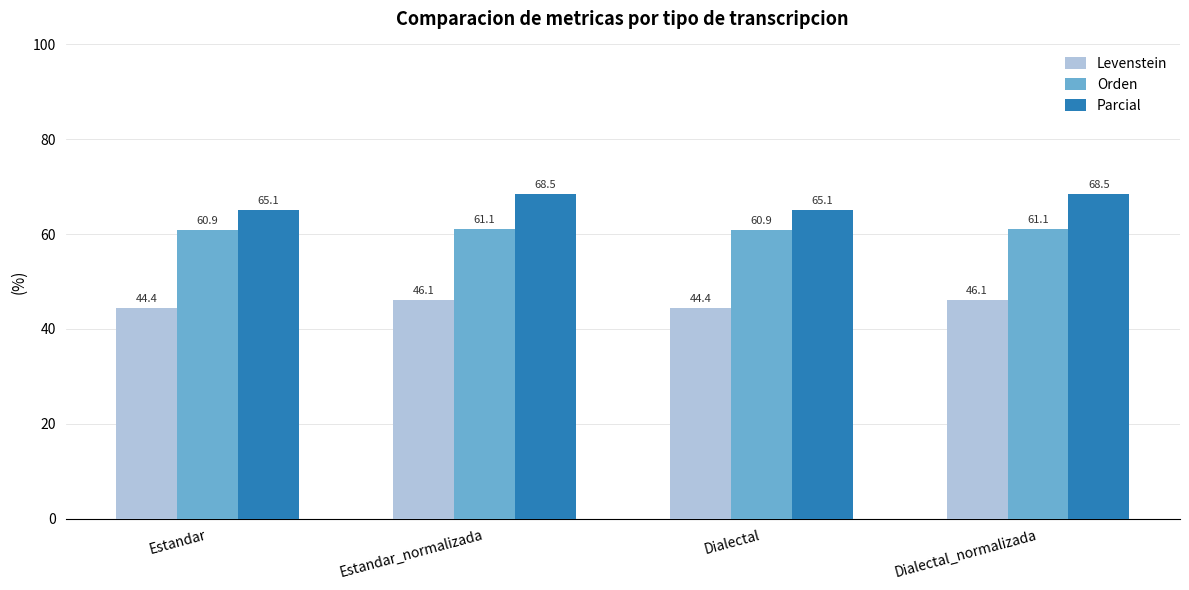

At how many categories does at least one series exceed 56?

4